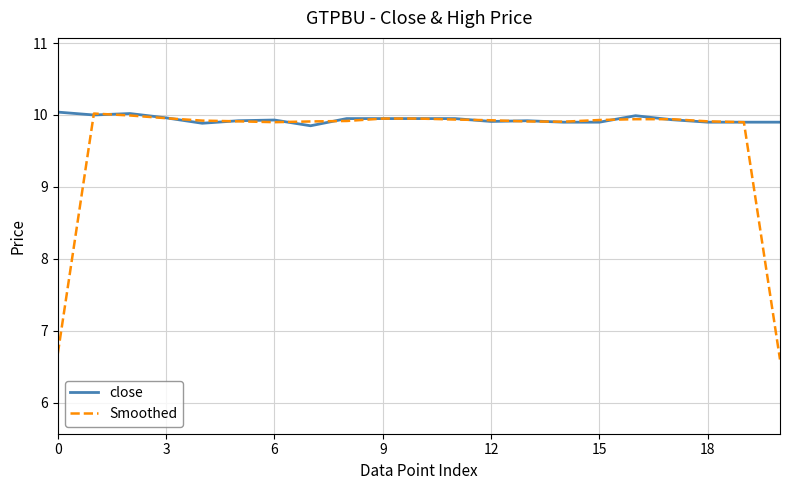

What is the greatest value displayed?

10.0